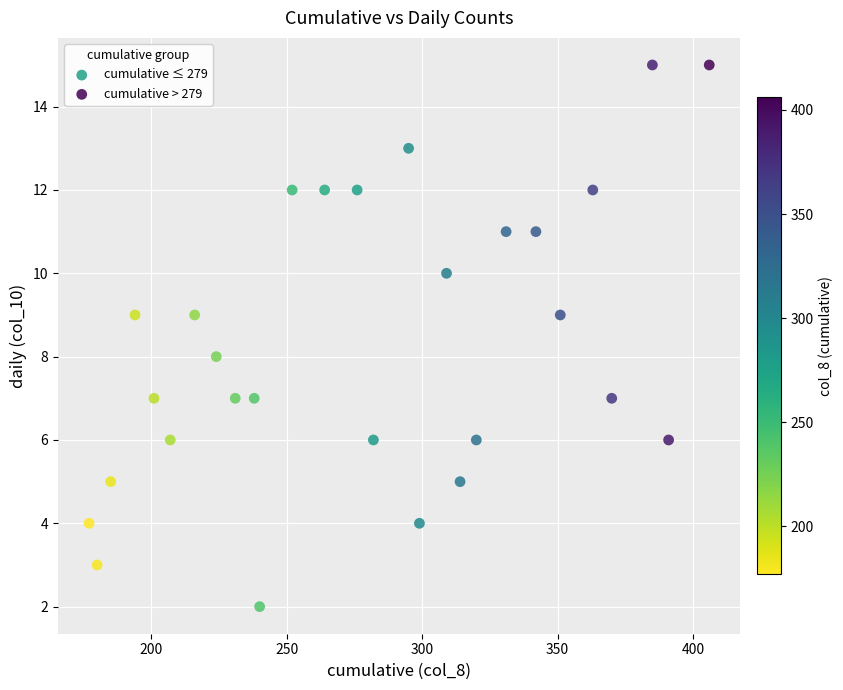

Which series reaches the maximum Y coordinate?

cumulative > 279